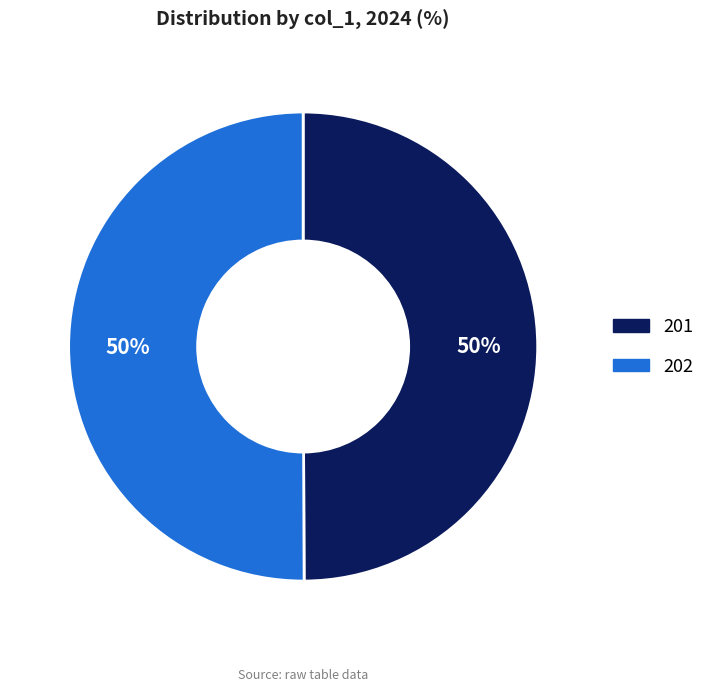

What is the ratio of the value at 202 to the value at 201?

1.0